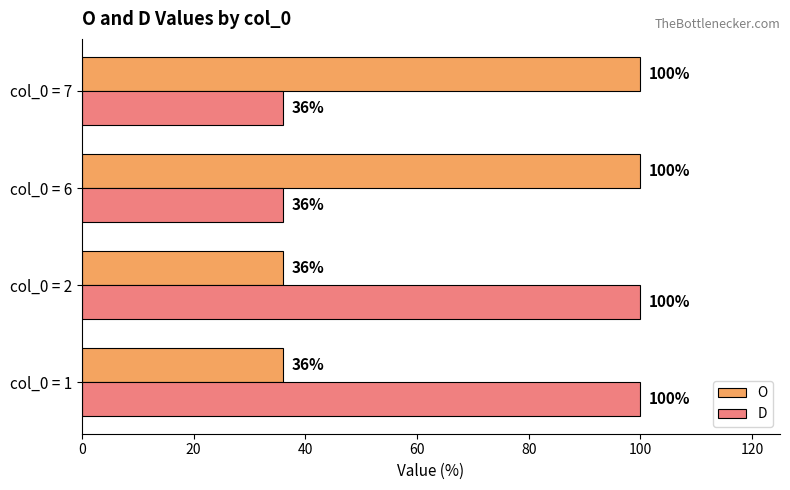

At col_0 = 7, list the series in order from smallest to largest.

D, O